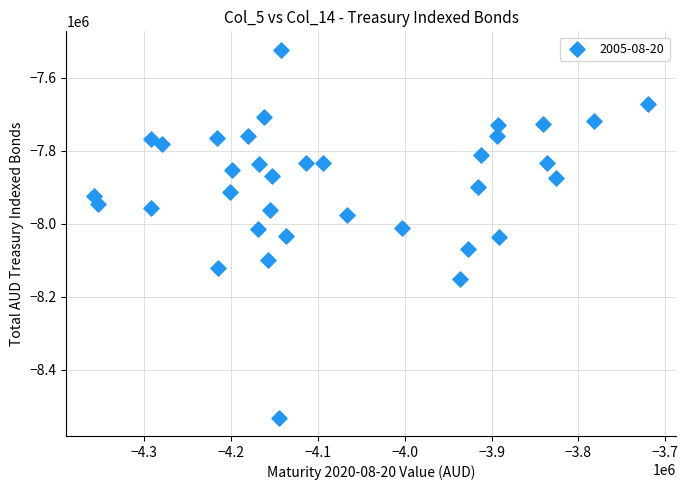

What is the range of X values (max minus min)?

637423